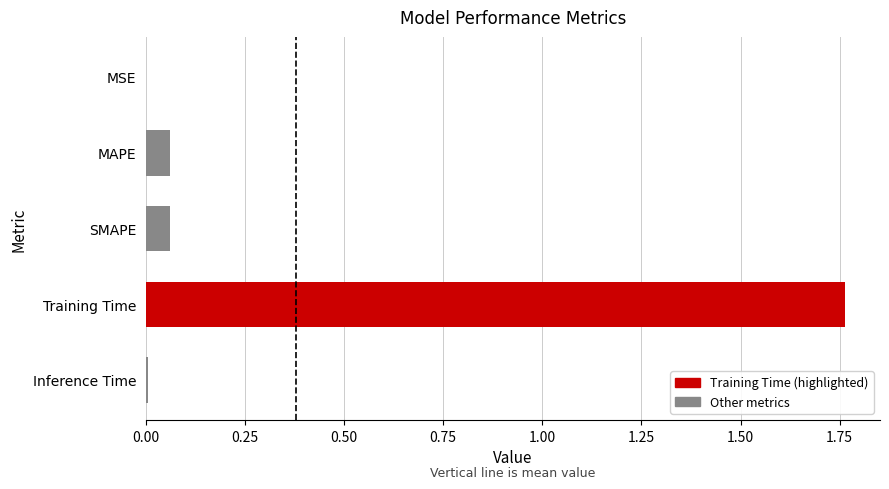

Reading left to right, what are all the values shown in this chart?

0.0	0.1	0.1	1.8	0.0